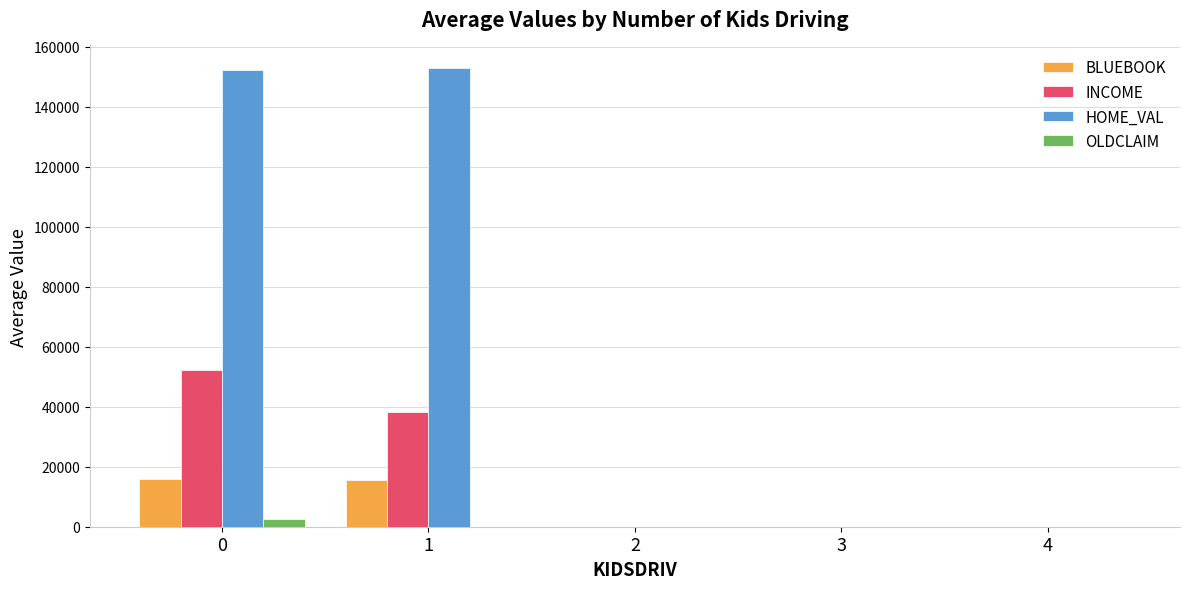

Are the bars horizontal?

No